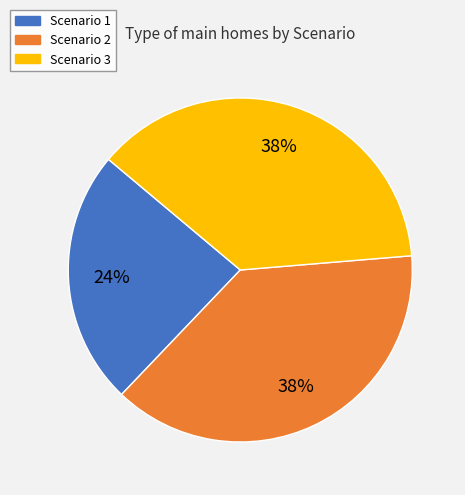

The Scenario 1 slice represents 30% of the pie. True or false?

False